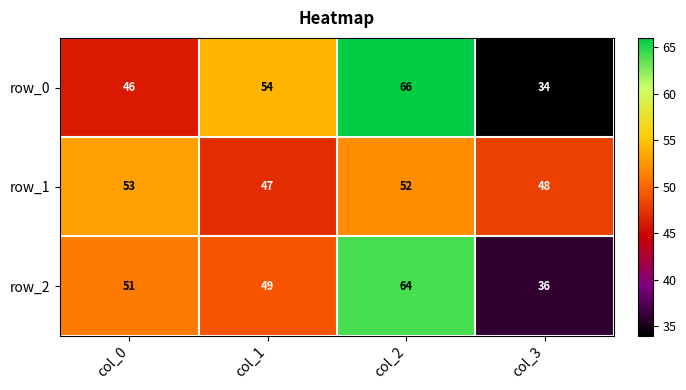

Is the value of row_0 at col_1 greater than the value of row_2 at col_1?

Yes